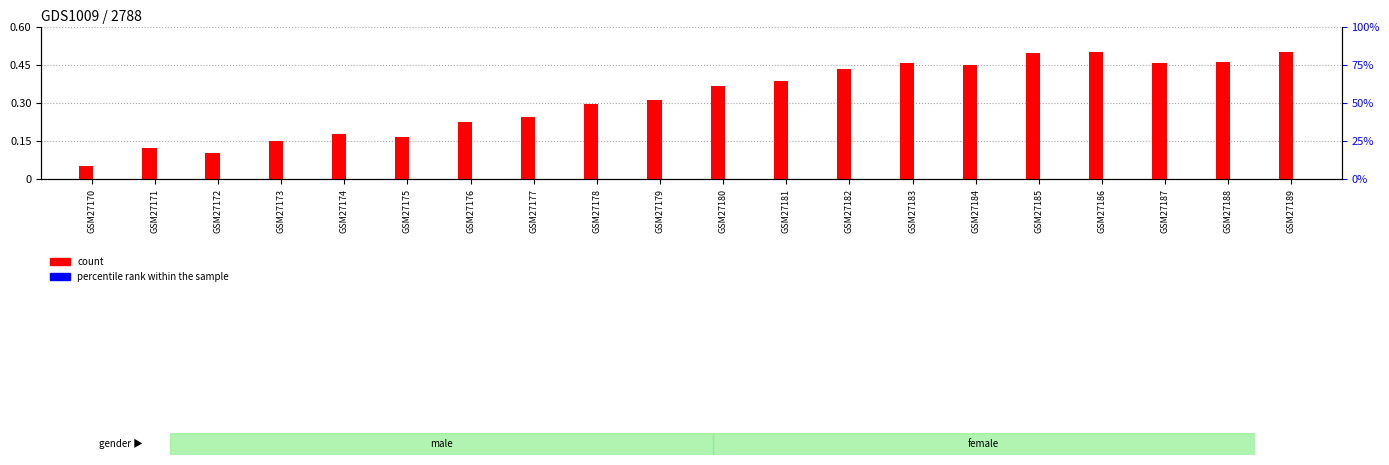

Read the count value at GSM27185.

0.5